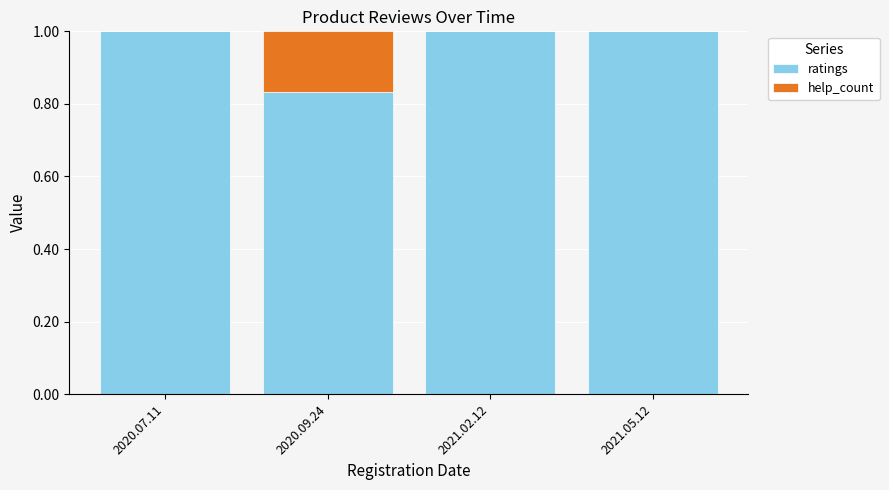

What is the sum of the ratings values at 2020.09.24 and 2021.02.12?

1.8